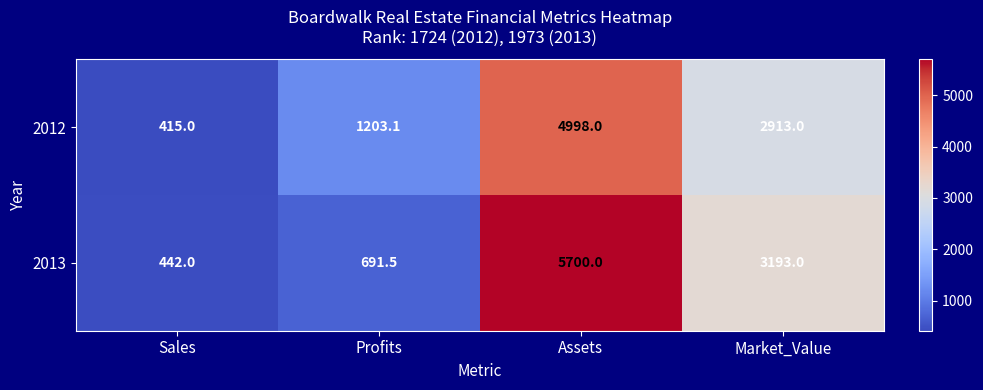

What is the difference between the second highest and minimum values in the 2013 series?

2751.0